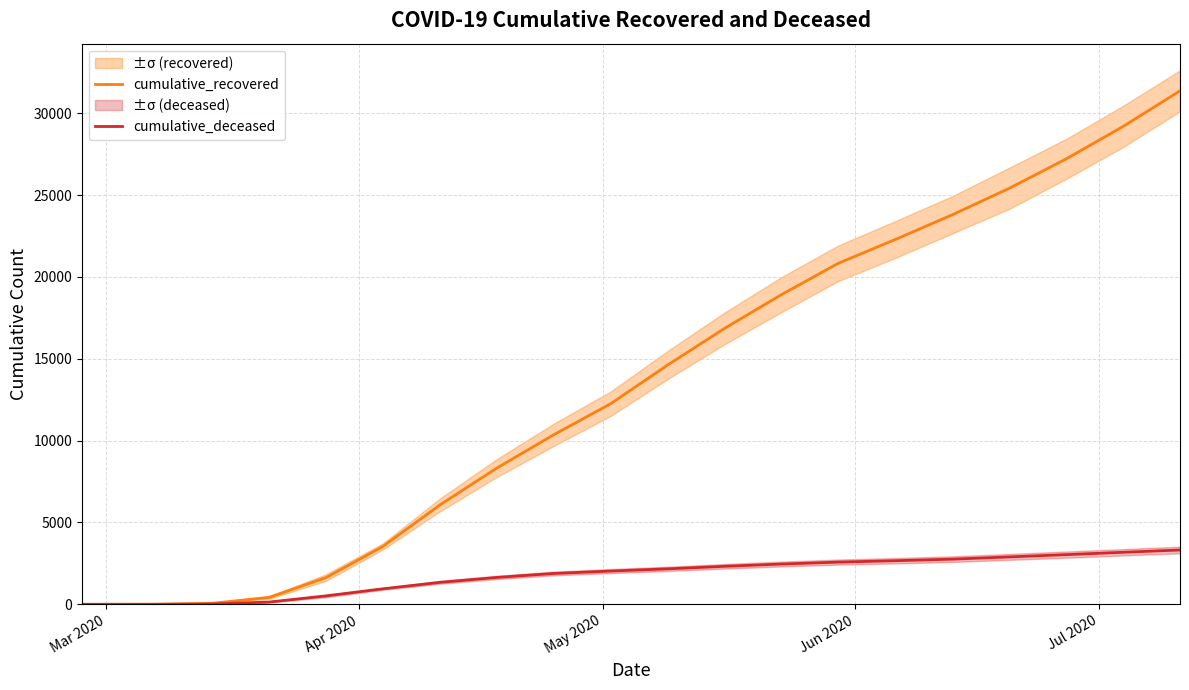

List the series in order of their overall mean, highest first.

cumulative_recovered, cumulative_deceased